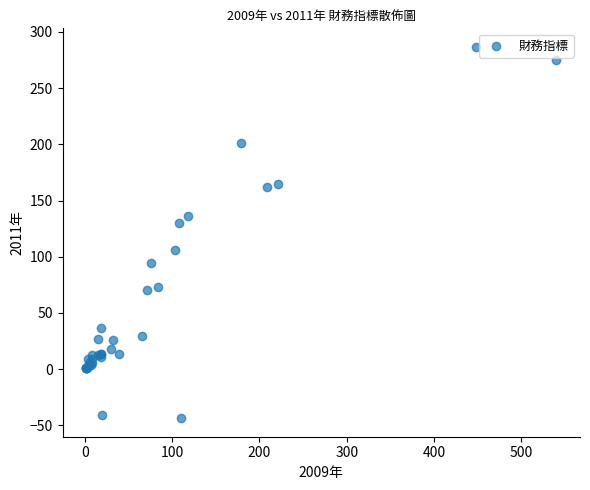

What Y value in the scatter plot is closest to 121?

130.4